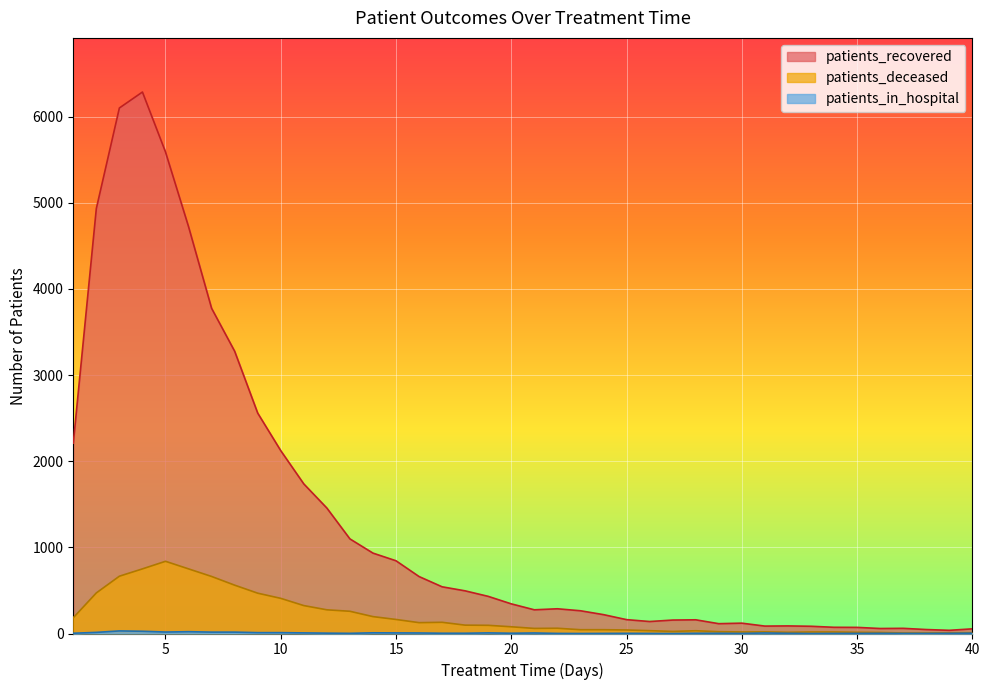

The value of patients_deceased at 33 is 29. True or false?

False